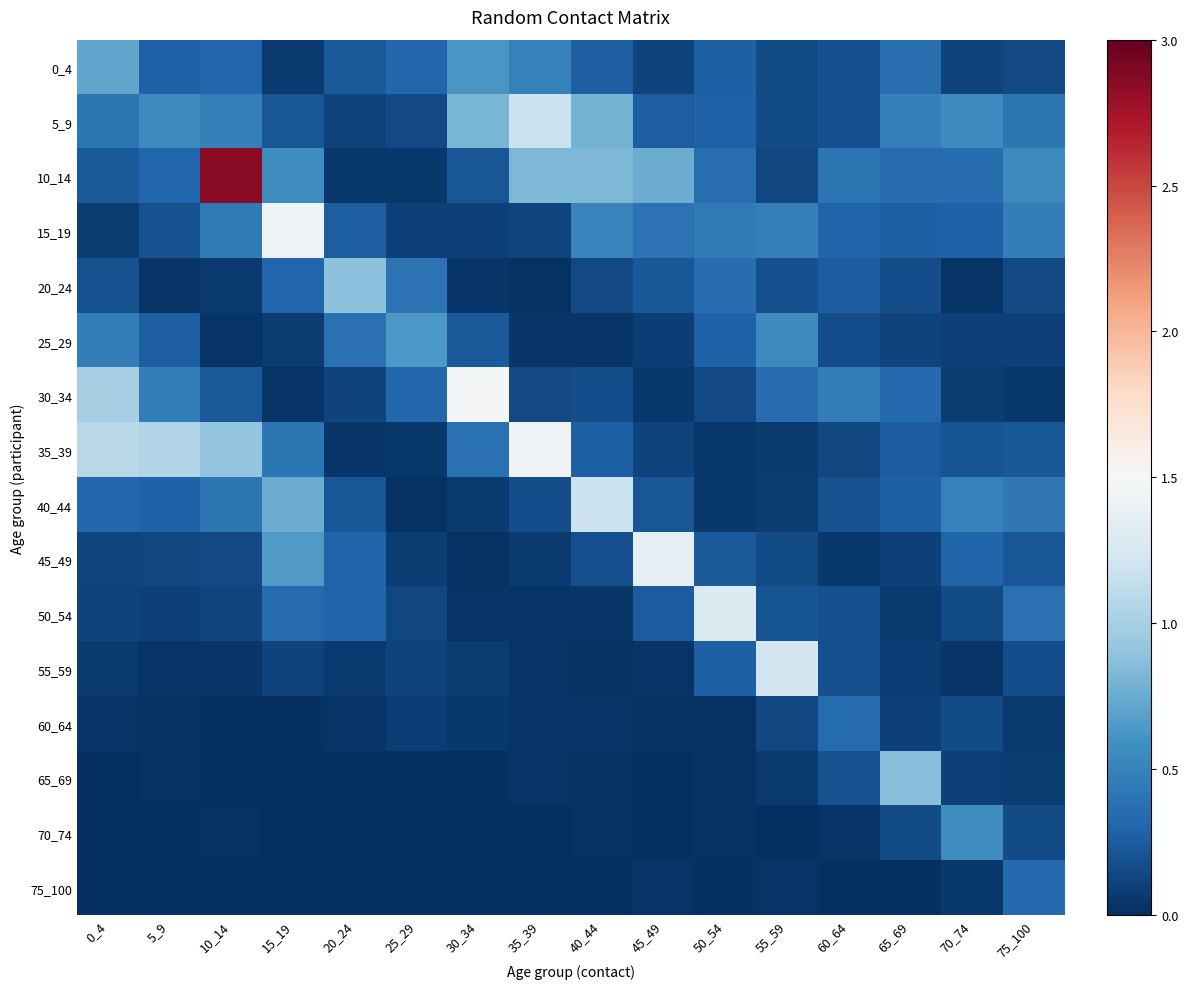

Rank the series at 35_39 from lowest to highest value.

75_100, 70_74, 20_24, 55_59, 50_54, 65_69, 60_64, 25_29, 45_49, 15_19, 30_34, 40_44, 0_4, 10_14, 5_9, 35_39